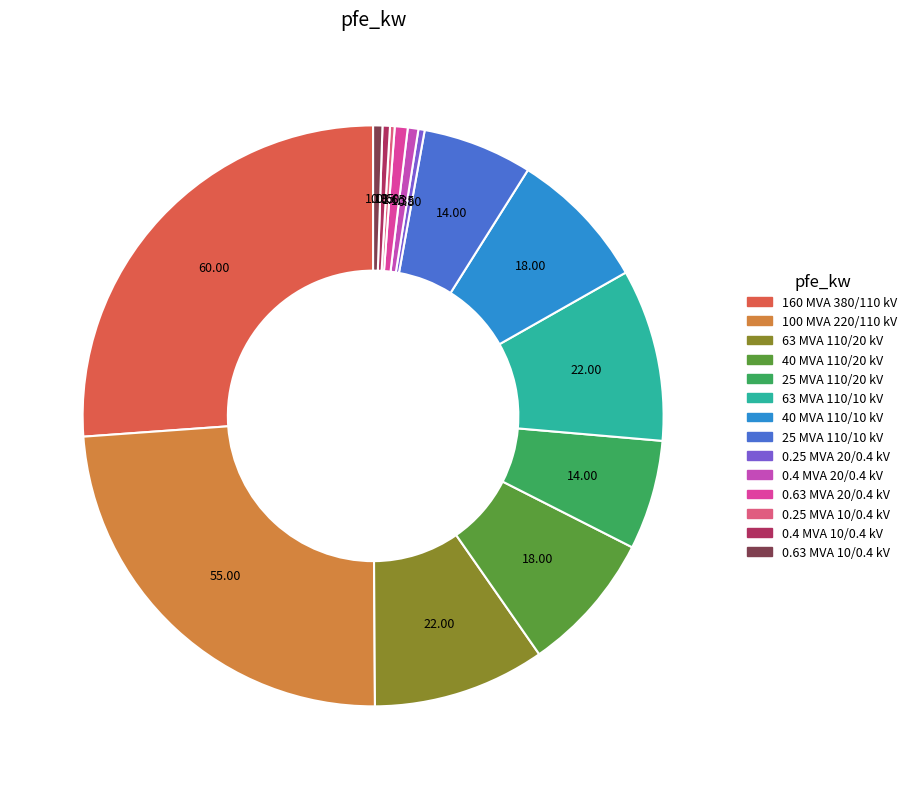

To the nearest percent, what portion does 25 MVA 110/20 kV represent?

6%